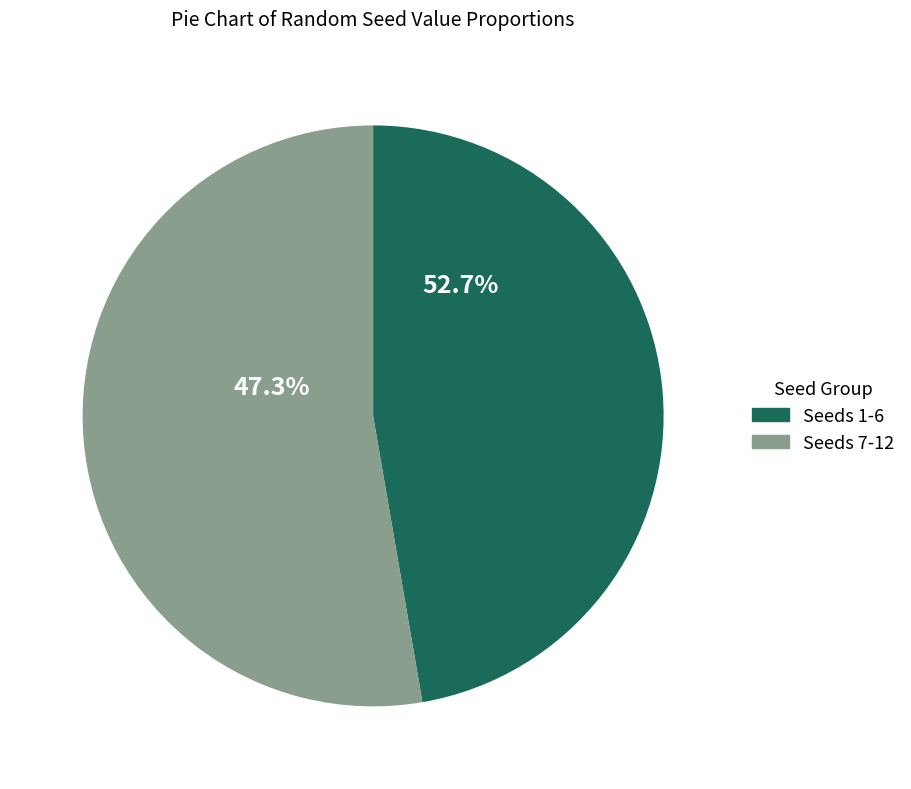

The 7 slice represents 1% of the pie. True or false?

False